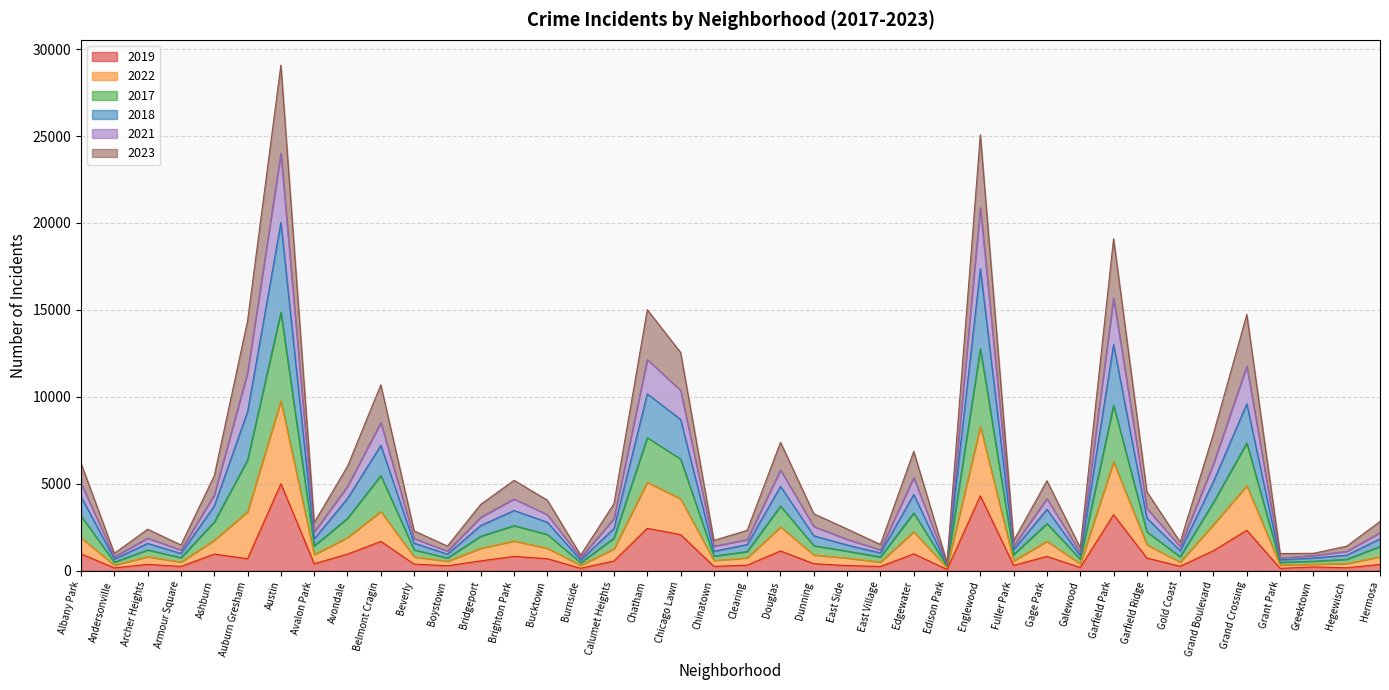

What is the label of the 16th point from the right?

East Village